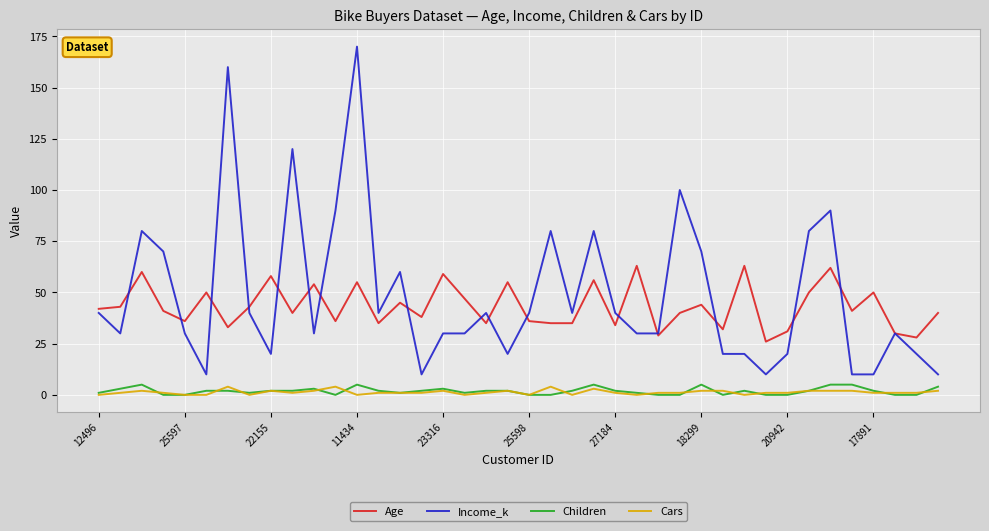

Which series has the widest spread of values?

Income_k